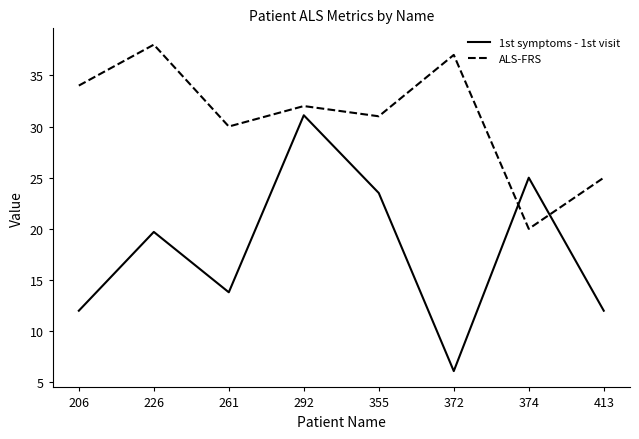

At 372, list the series in order from smallest to largest.

1st symptoms - 1st visit, ALS-FRS